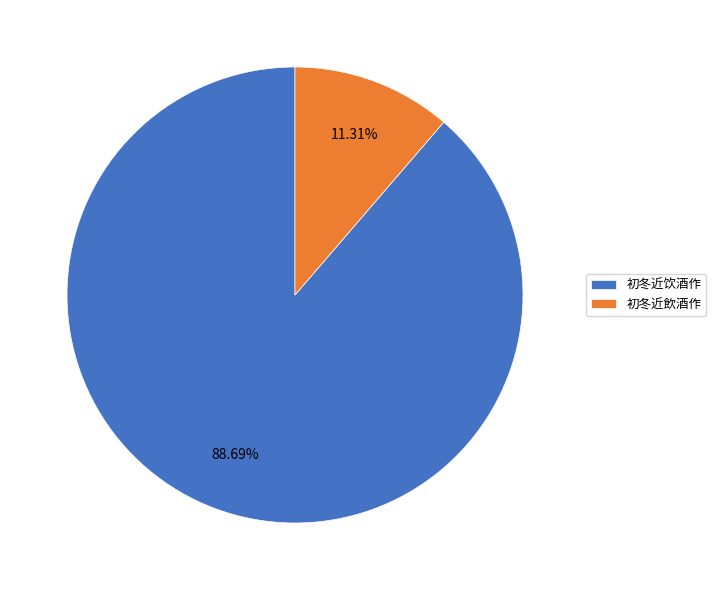

What portion of the pie excludes 初冬近饮酒作?

11.3%